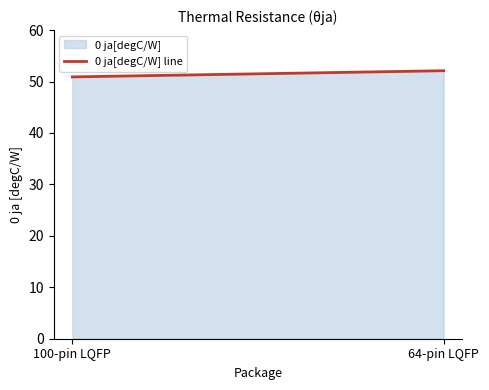

What is the approximate value at 64-pin LQFP?

52.1